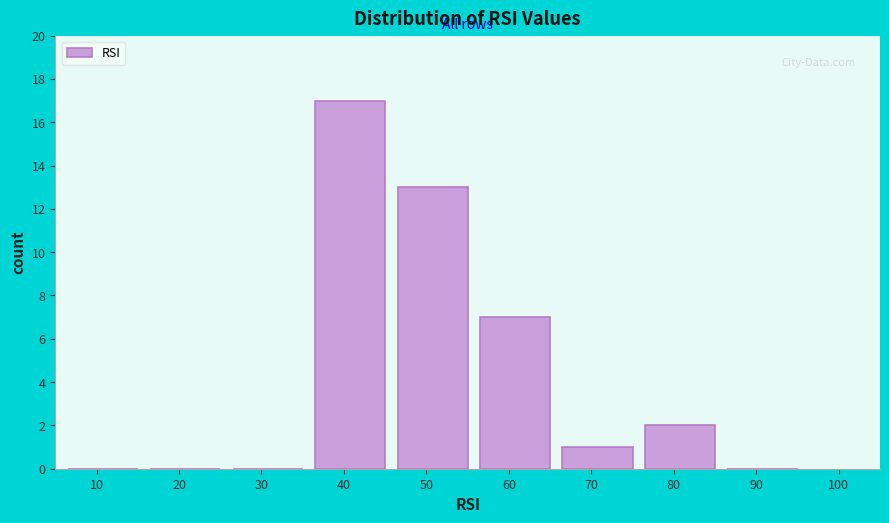

Reading left to right, what are all the values shown in this chart?

10=0	20=0	30=0	40=17	50=13	60=7	70=1	80=2	90=0